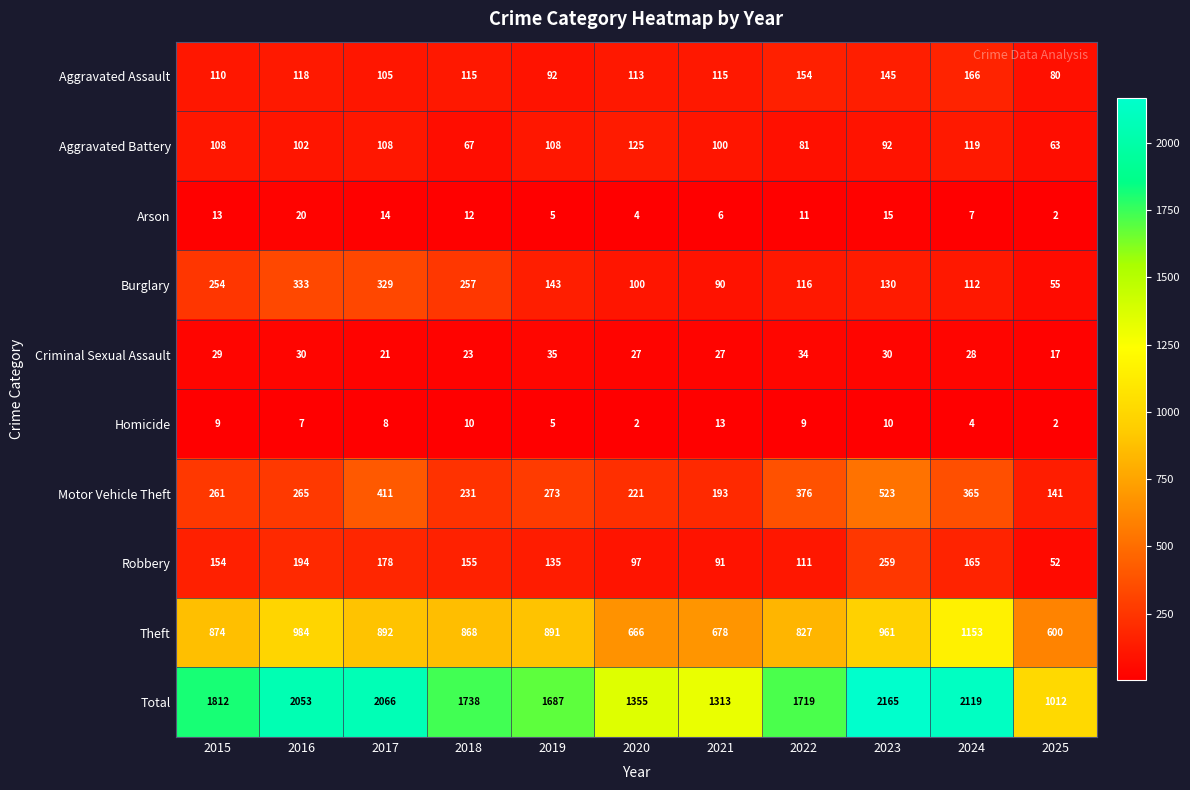

Read the Total value at 2018.

1738